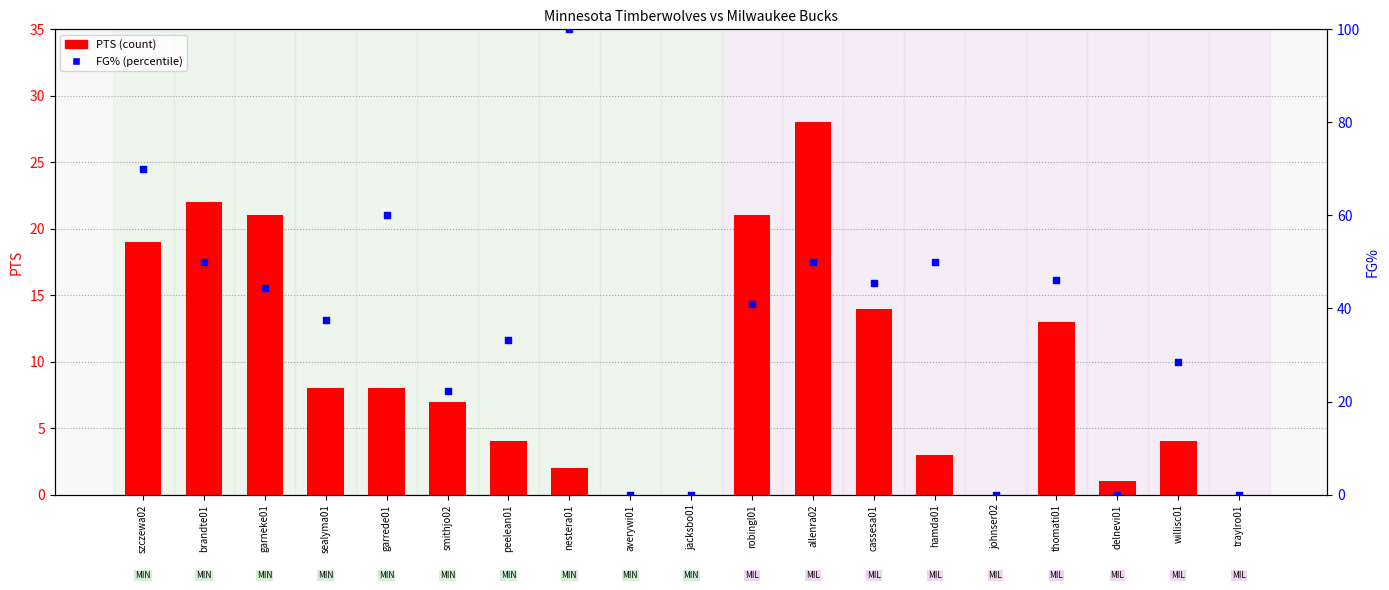

Which series reaches the minimum Y coordinate?

PTS